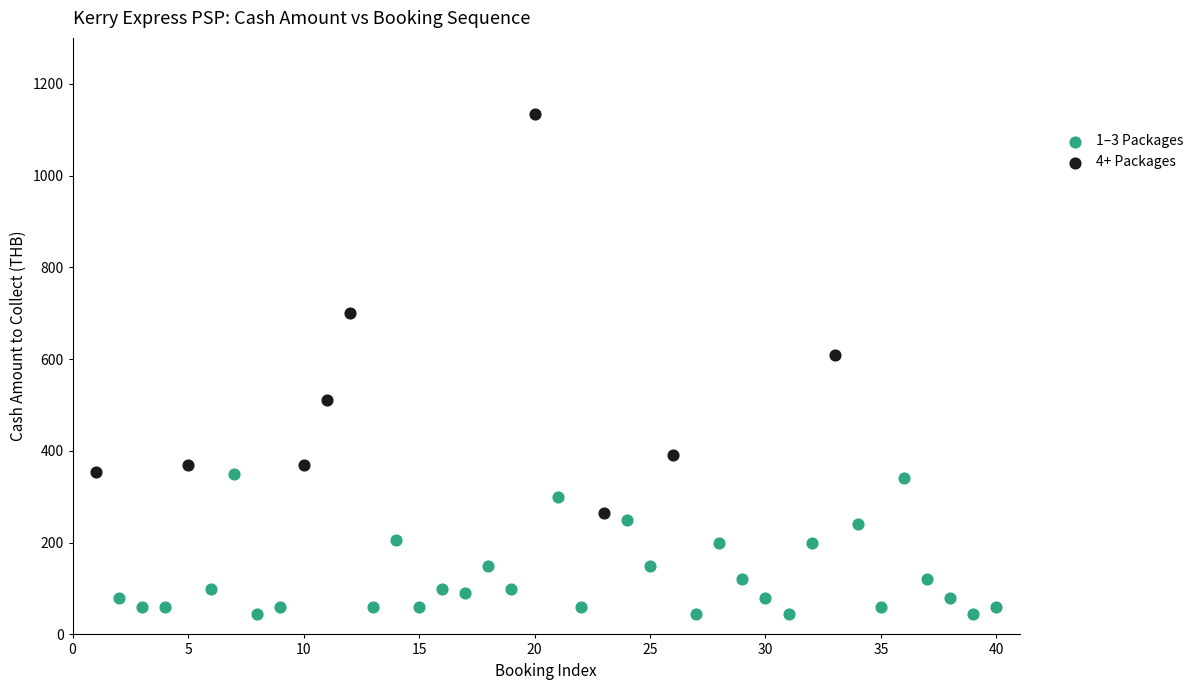

Which series has the largest Y range (max minus min)?

4+ Packages